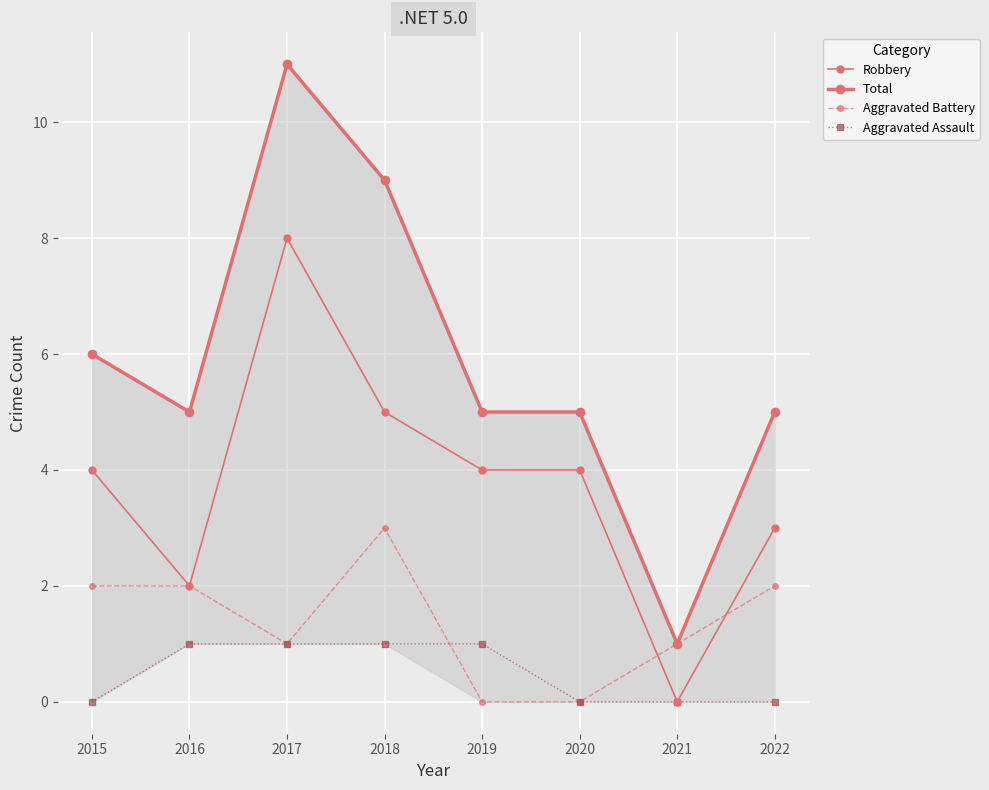

Reading left to right, list all the values displayed in this chart.

Robbery: 2015=4	2016=2	2017=8	2018=5	2019=4	2020=4	2021=0	2022=3
Total: 2015=6	2016=5	2017=11	2018=9	2019=5	2020=5	2021=1	2022=5
Aggravated Battery: 2015=2	2016=2	2017=1	2018=3	2019=0	2020=0	2021=1	2022=2
Aggravated Assault: 2015=0	2016=1	2017=1	2018=1	2019=1	2020=0	2021=0	2022=0